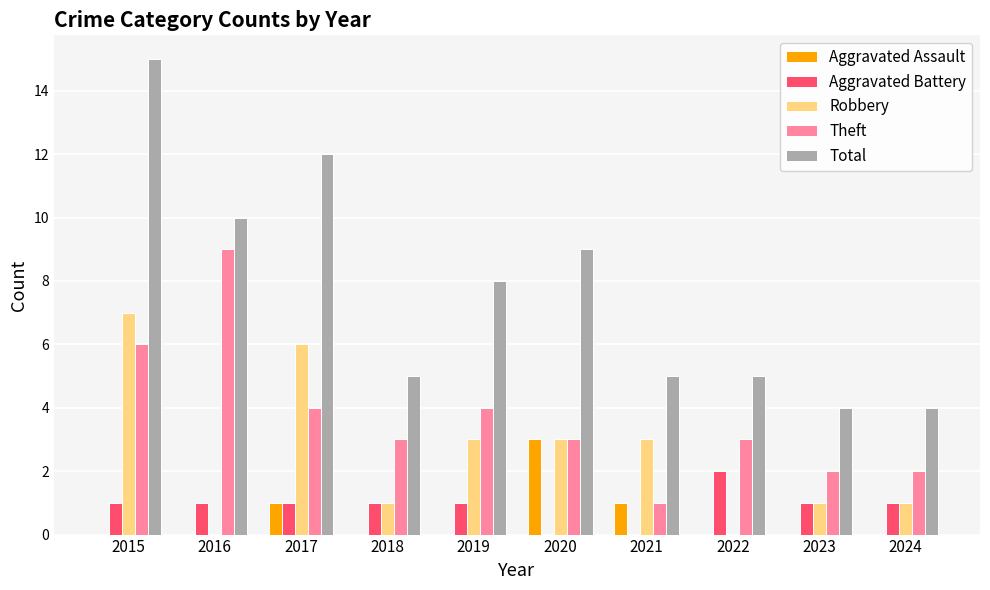

True or false: Aggravated Assault has a value of 1 at 2018.

False